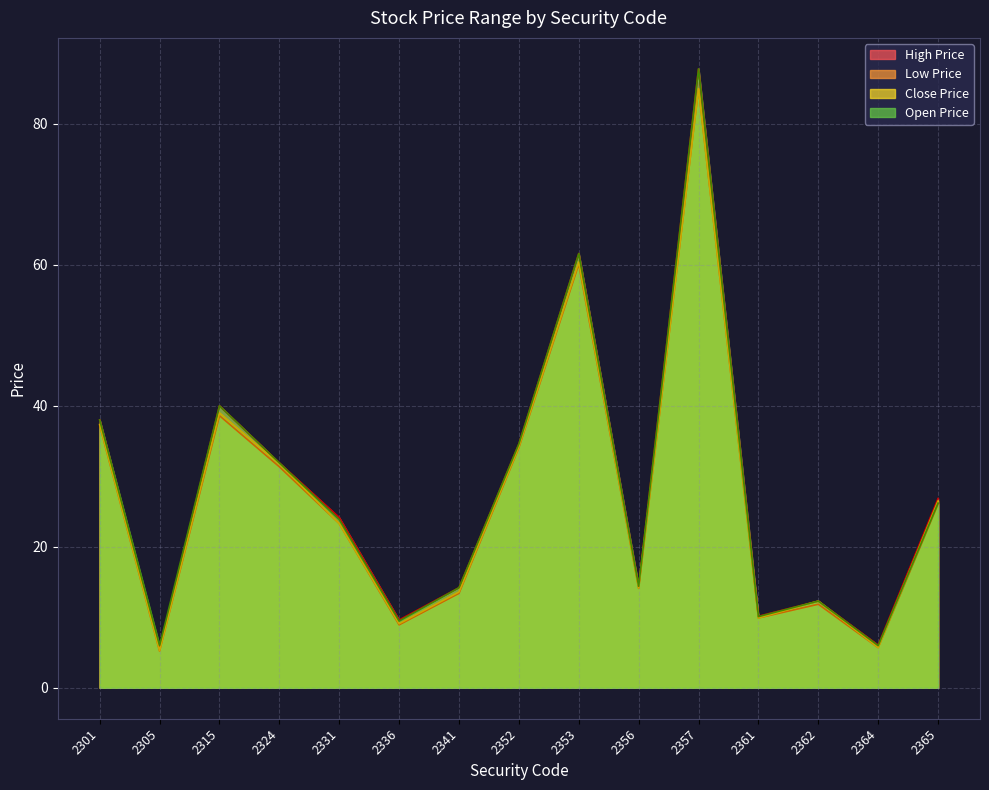

What is the value of the Open Price point at the 3rd from the left?

40.0